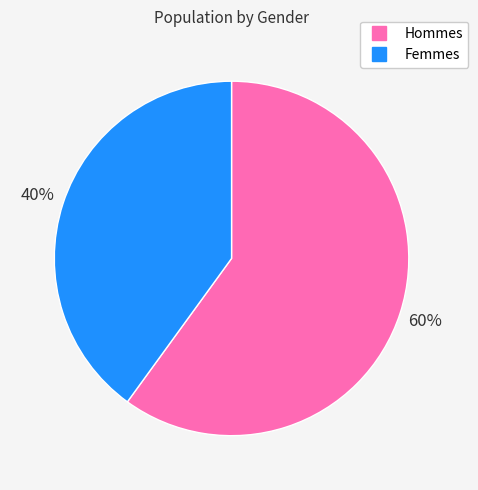

How many slices are in this pie chart?

2